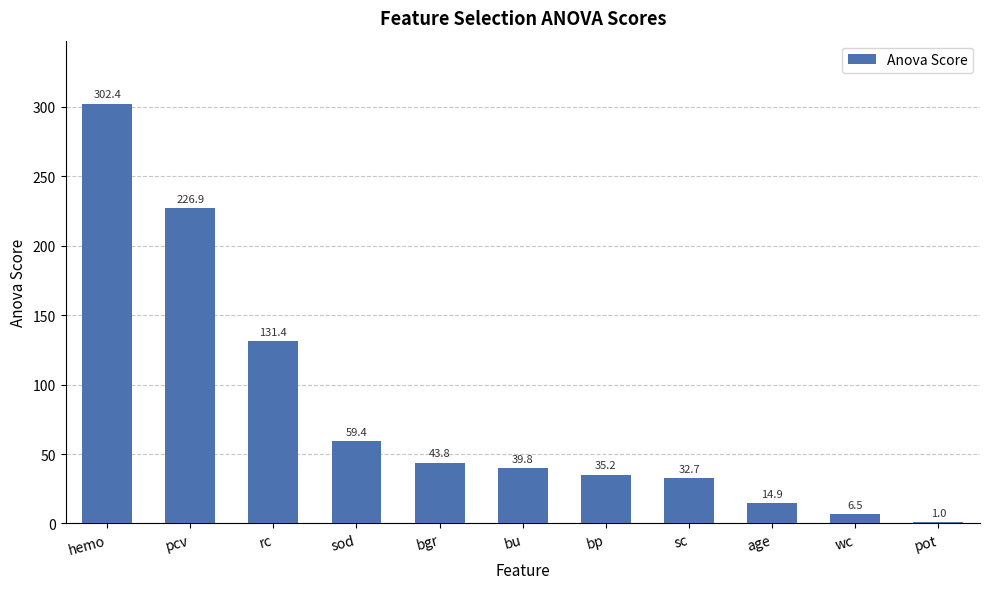

Reading left to right, what are all the values shown in this chart?

302.4	226.9	131.4	59.4	43.8	39.8	35.2	32.7	14.9	6.5	1.0